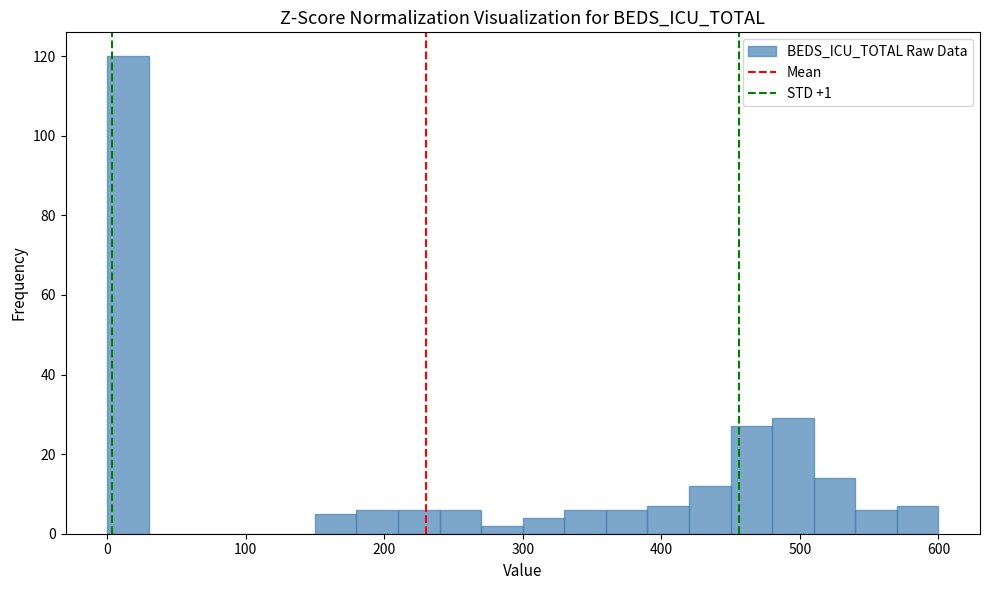

Read against the x-axis, roughly where is the centre of the tallest bar?

20